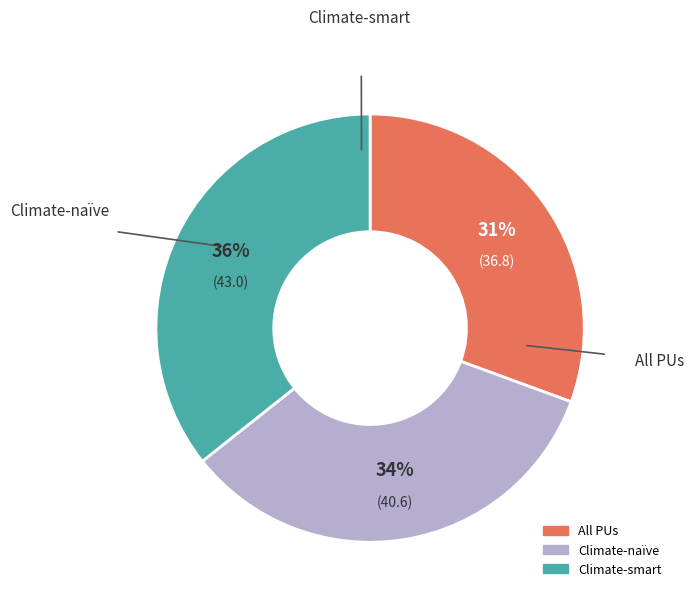

To the nearest percent, what percentage of the pie is Climate-smart?

36%